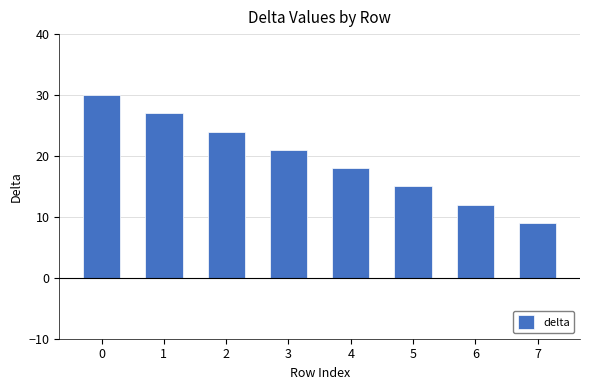

How many categories are shown in the chart?

8